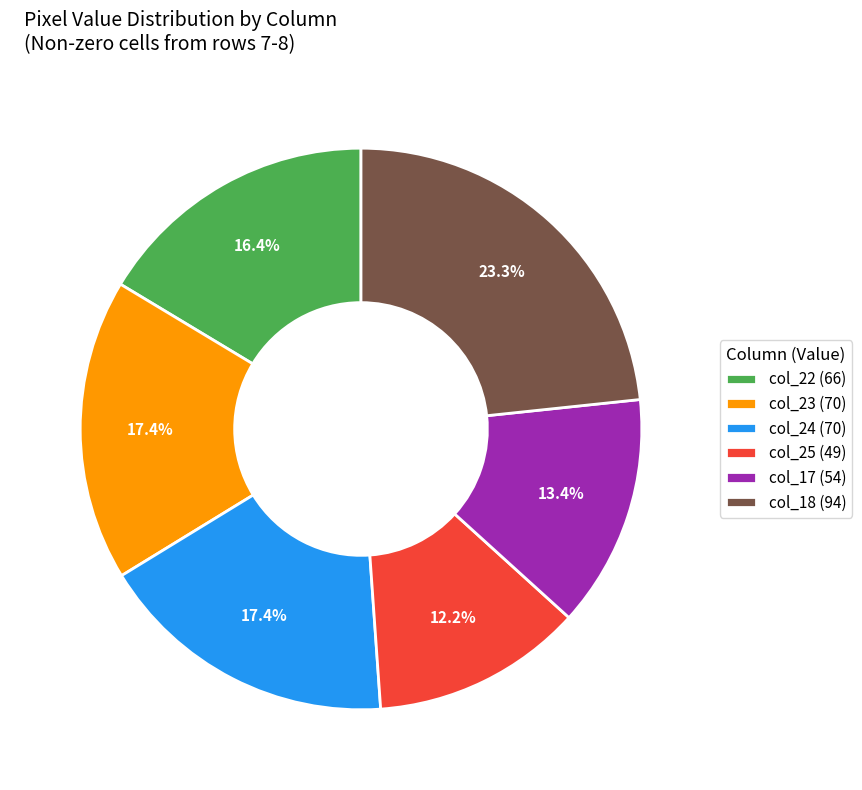

Does col_24 account for over 50% of the chart?

No